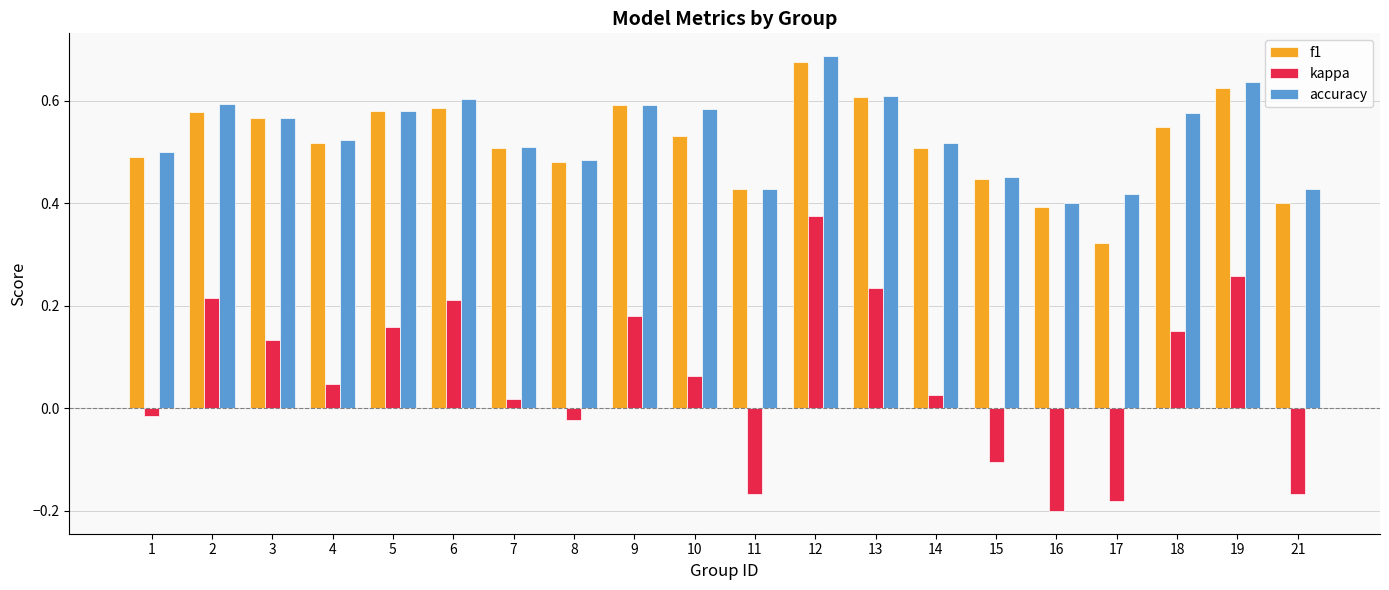

Which category has the lowest value in the kappa series?

16